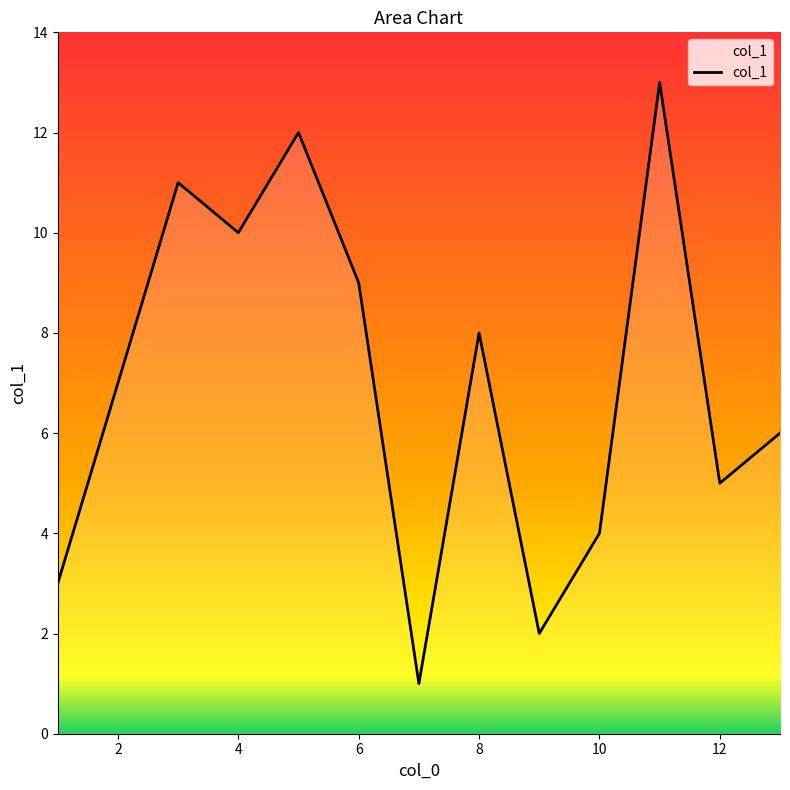

What is the greatest value displayed?

13